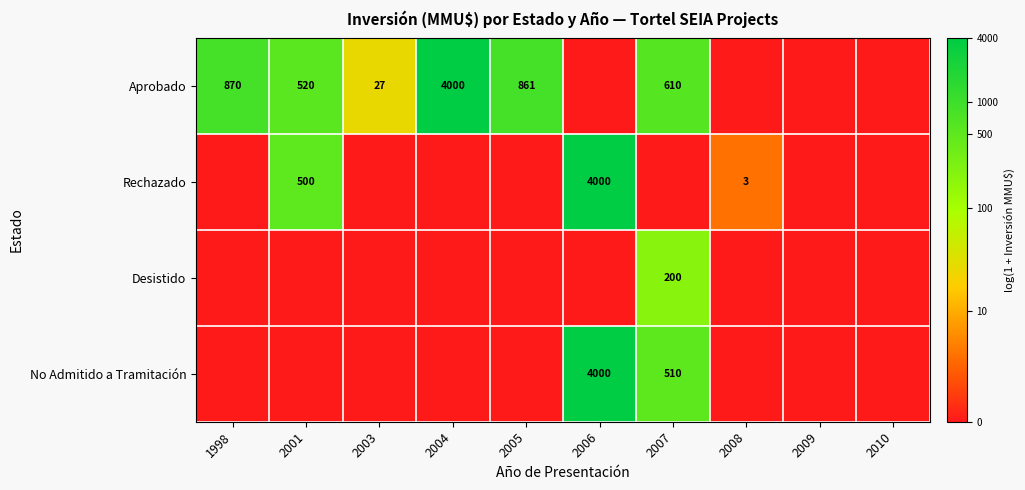

True or false: Rechazado has a value of 3 at 2008.

True